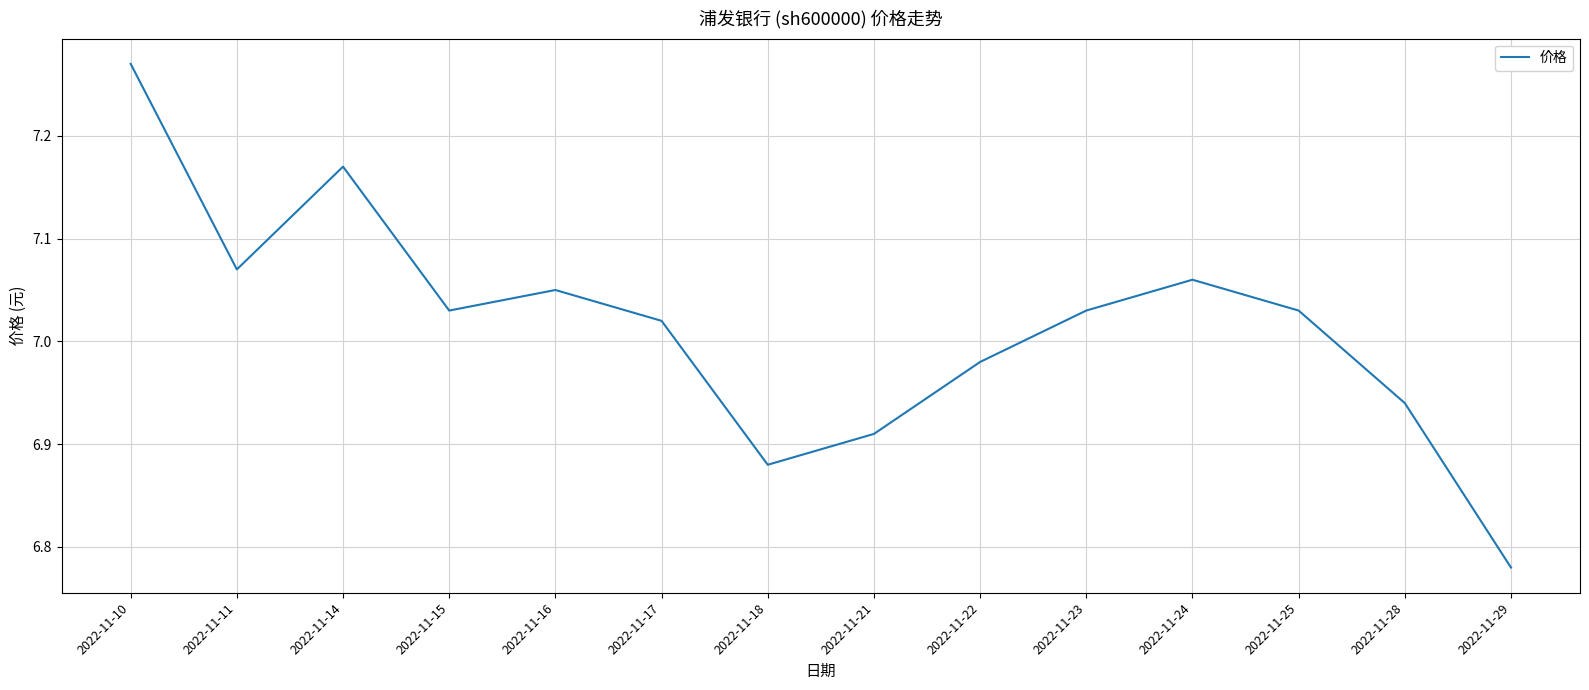

What is the difference between the maximum and minimum values?

0.5